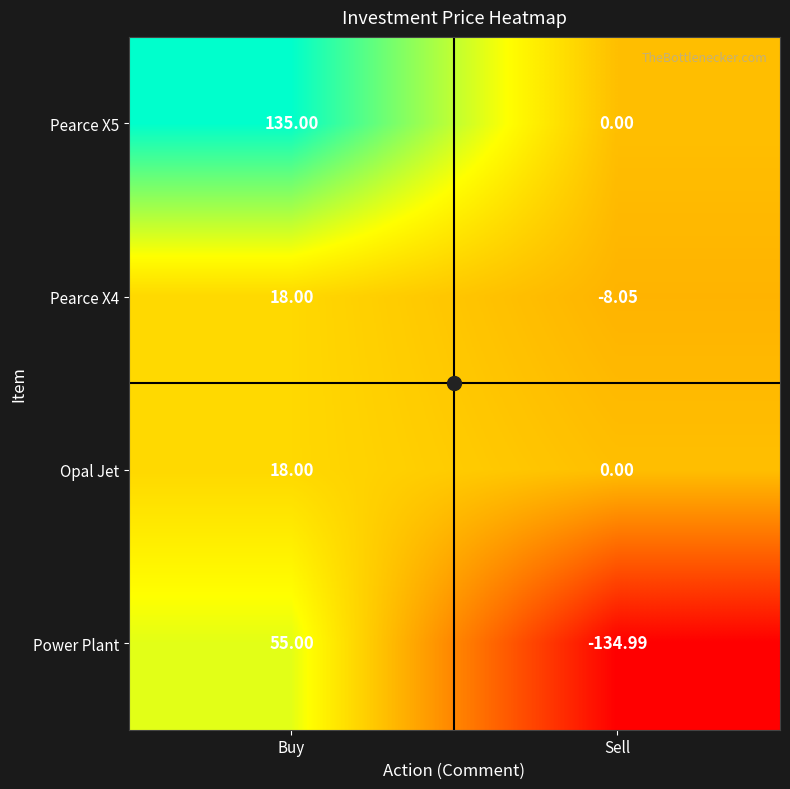

Which series has the largest total across all categories?

Pearce X5